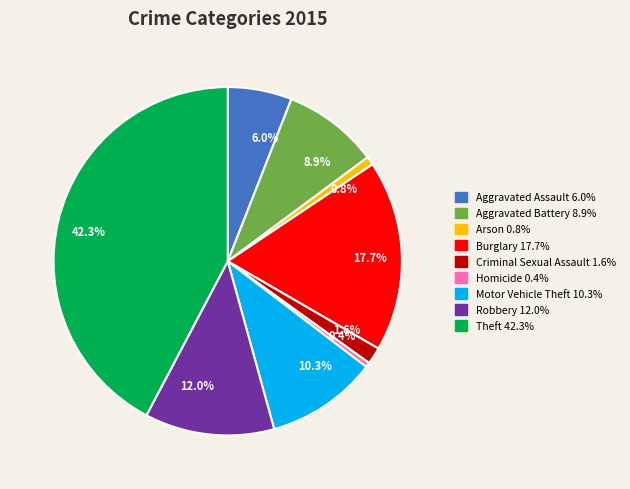

The Motor Vehicle Theft slice represents 10% of the pie. True or false?

True